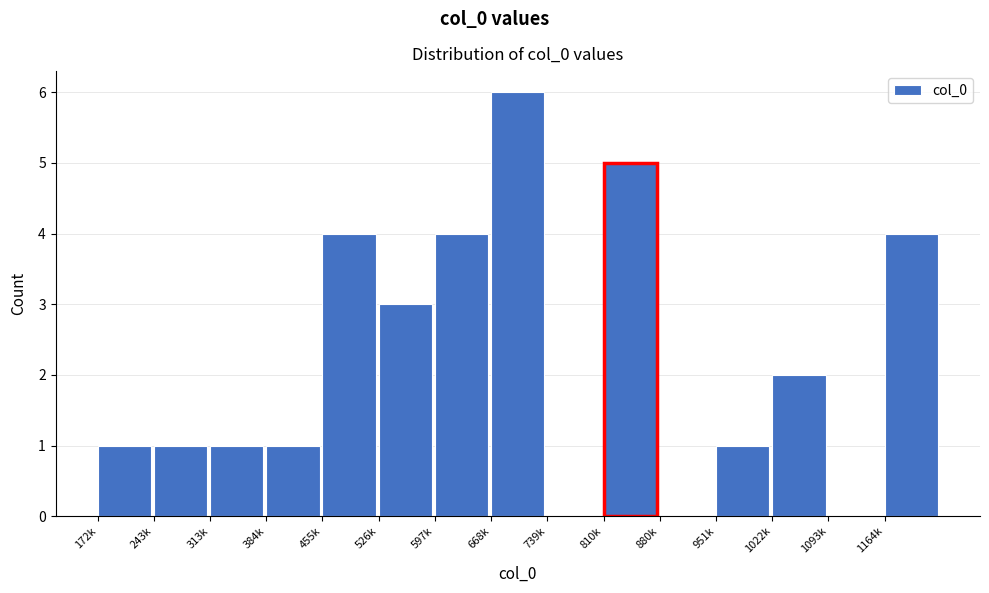

Reading left to right, list all the values displayed in this chart.

172k=1	243k=1	313k=1	384k=1	455k=4	526k=3	597k=4	668k=6	739k=0	810k=5	880k=0	951k=1	1022k=2	1093k=0	1164k=4